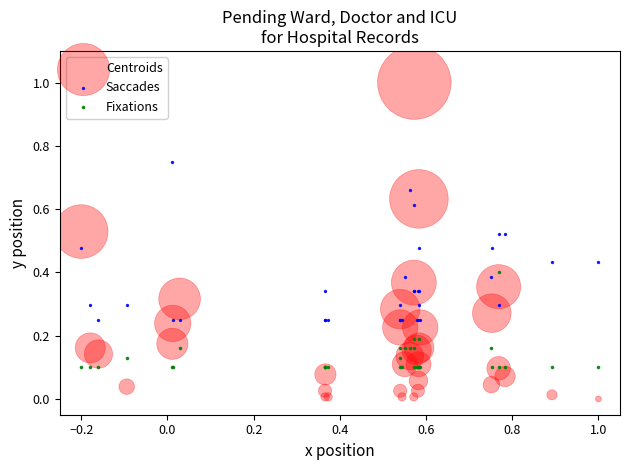

Which series contains the highest Y value?

Centroids